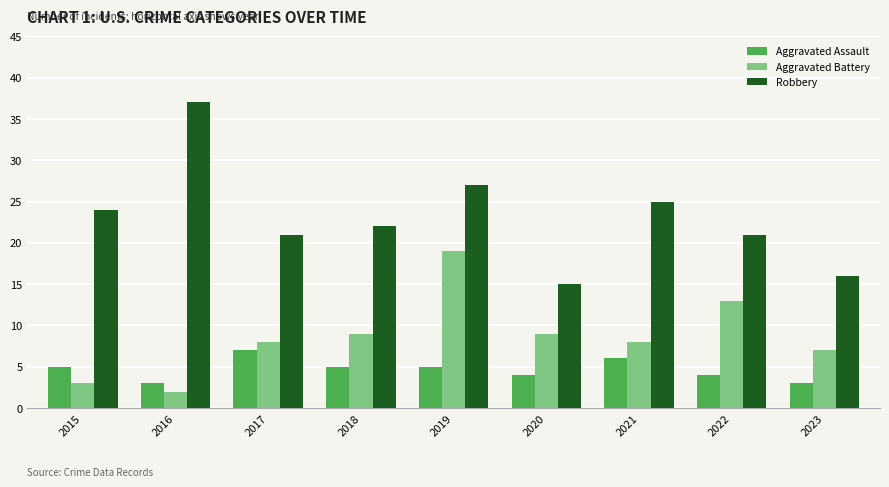

What is the total value across all series at 2020?

28